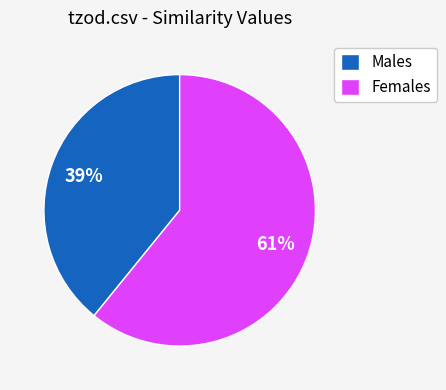

Does Males represent more than half of the total?

No